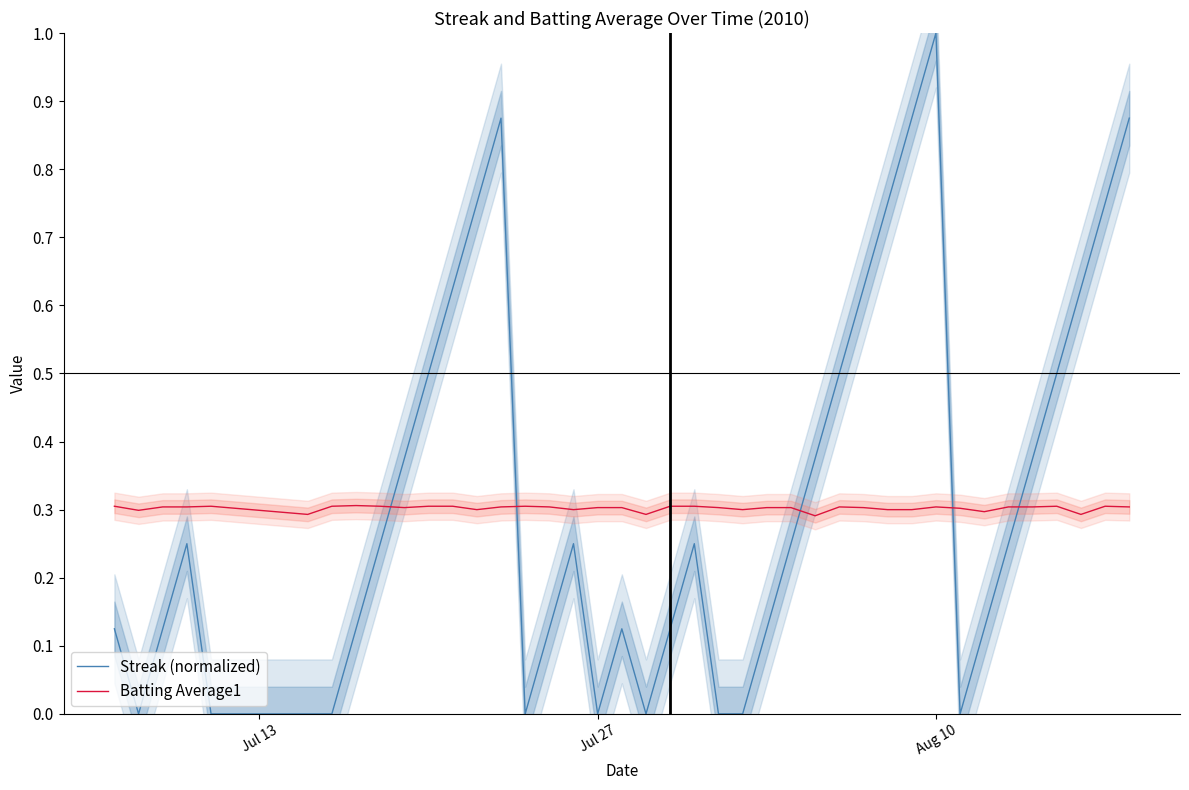

What is the highest value of the Batting Average1 series?

0.3